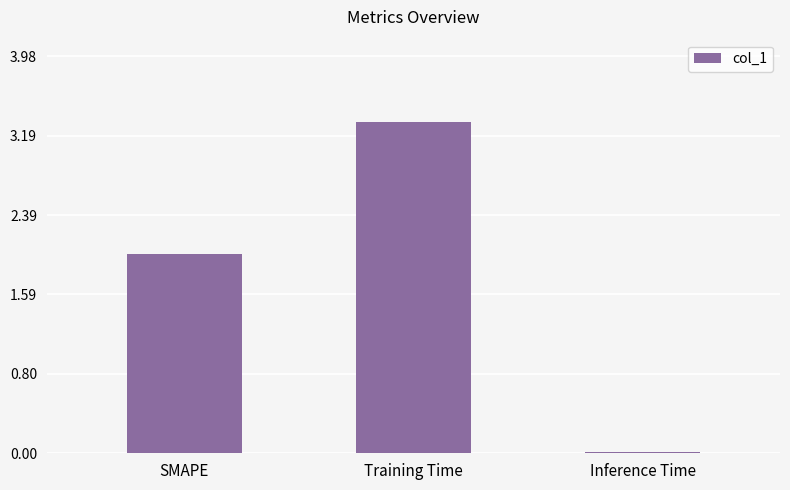

What is the change in value from SMAPE to Training Time?

+1.3